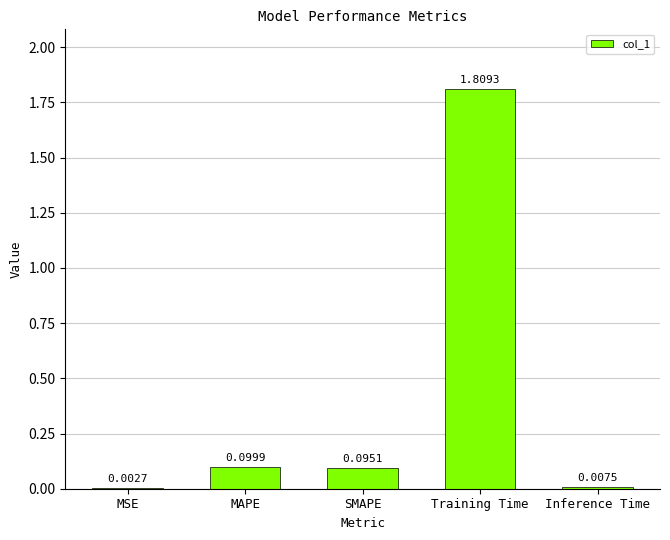

At which category does the chart reach its peak across all series?

Training Time